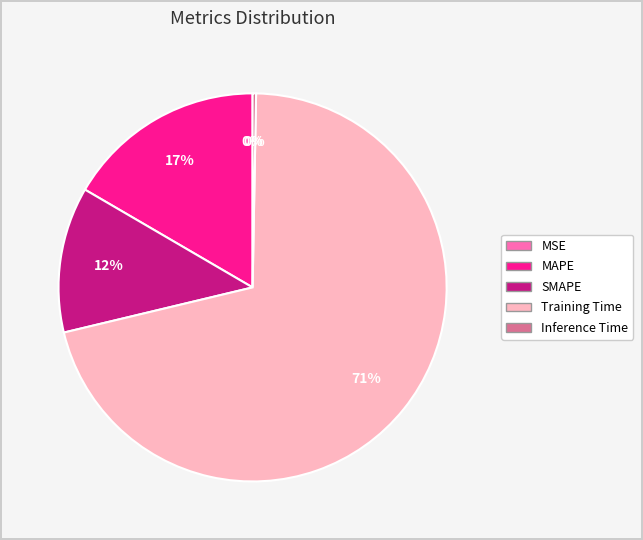

Which category has the biggest portion of the pie?

Training Time